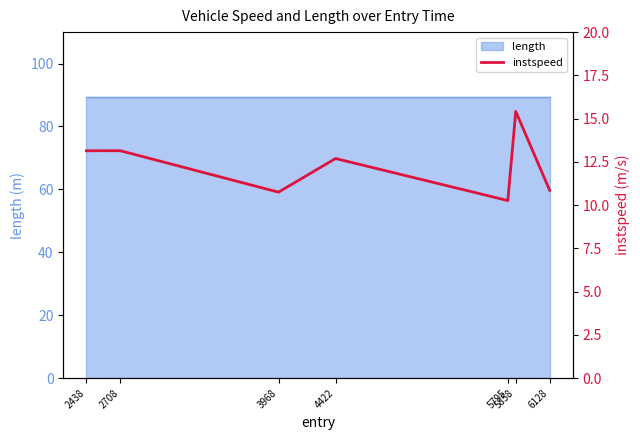

At which category does the chart reach its peak across all series?

5858